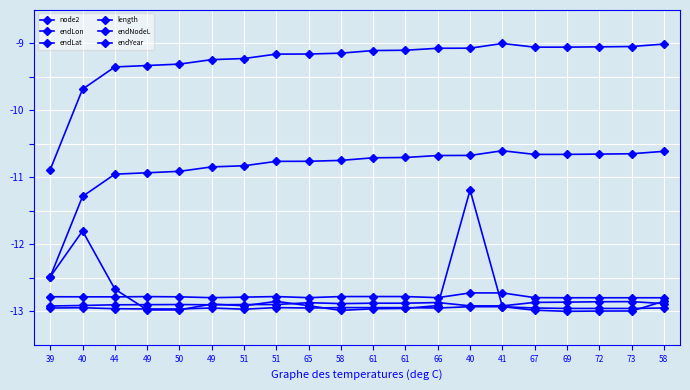

Which series has the widest spread of values?

endNodeL